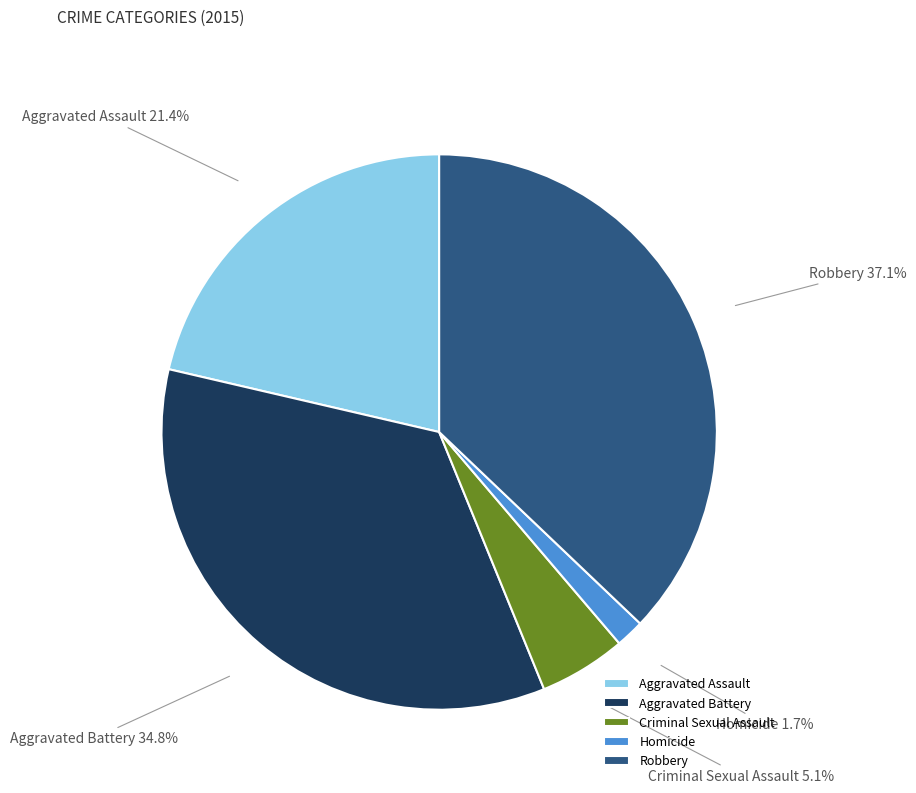

To the nearest percent, what is the difference between the largest and smallest slice percentages?

35%